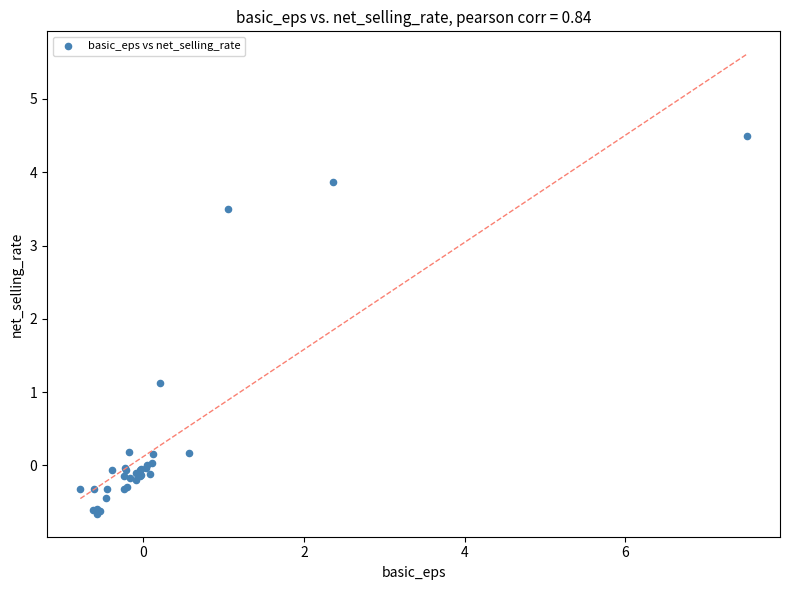

What Y value in the scatter plot is closest to 1?

1.1